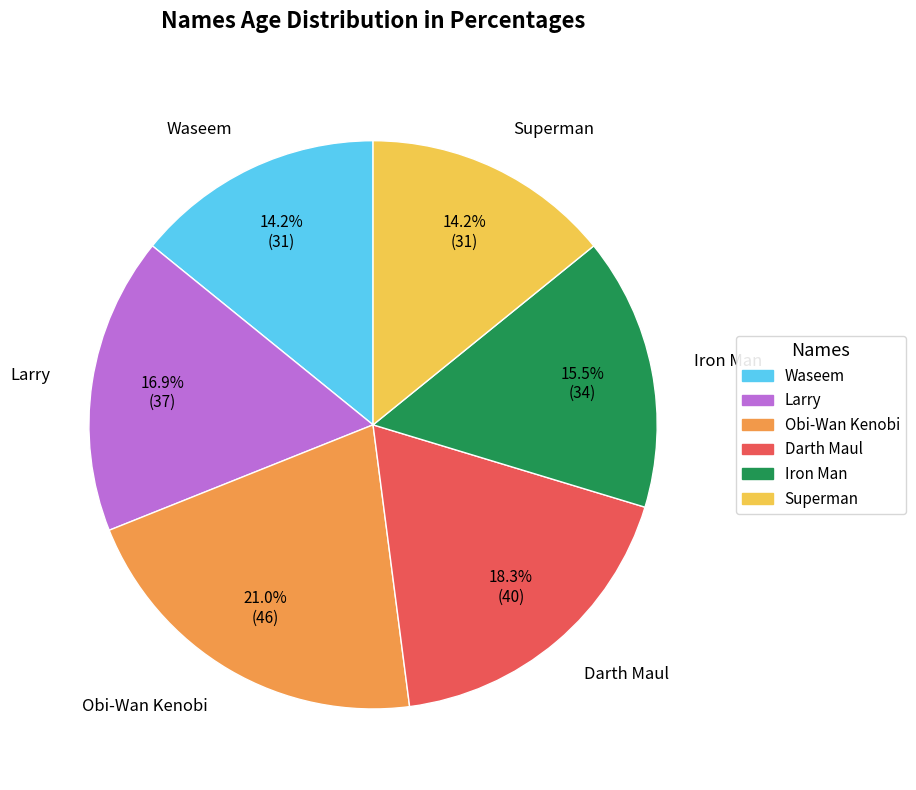

What portion of the pie excludes Superman?

85.8%